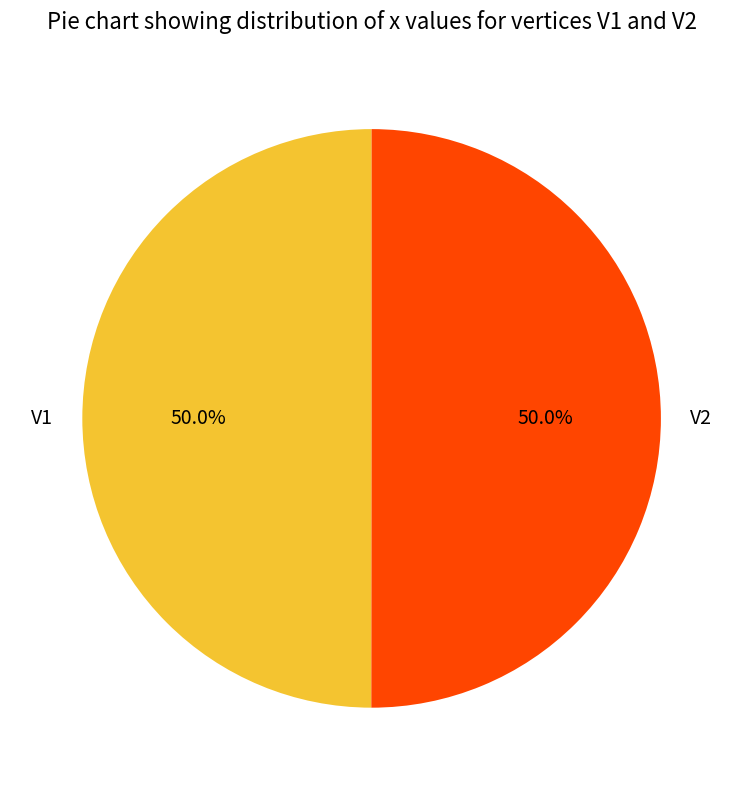

Combined, do V1 and V2 account for over 50%?

Yes